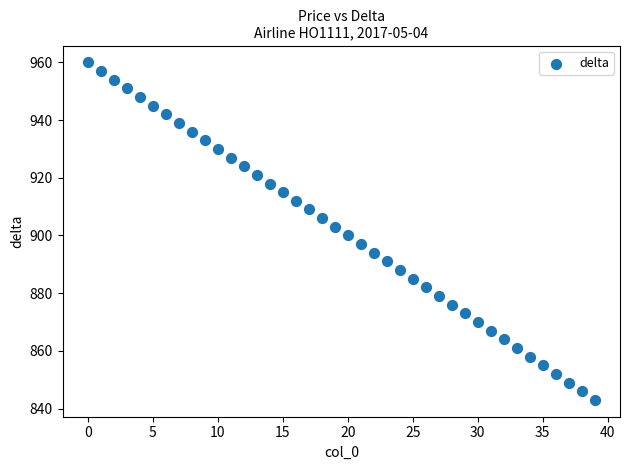

What is the range of Y values (max minus min)?

117